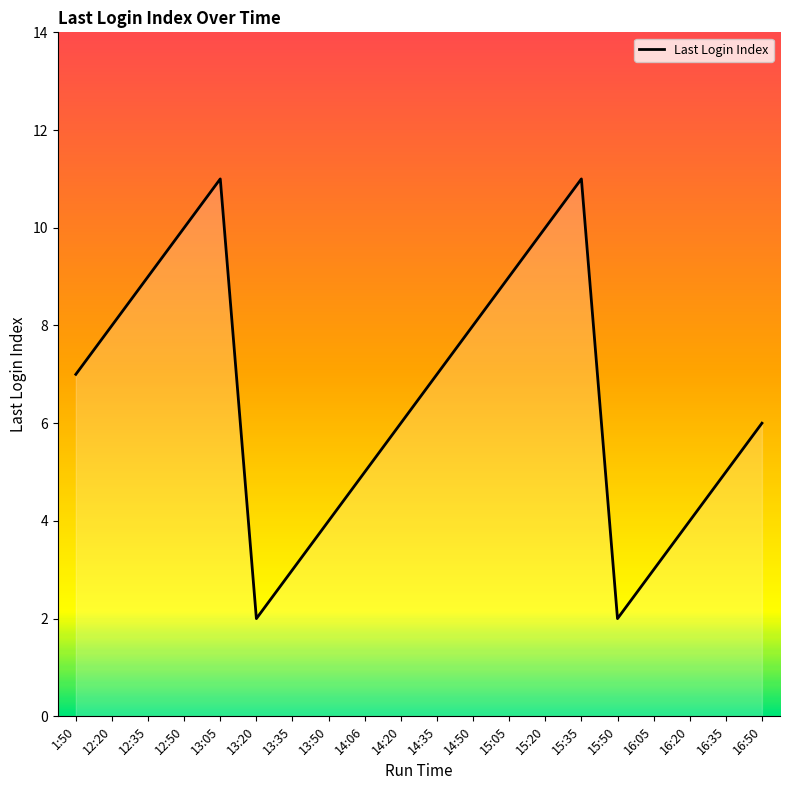

Read the value at 16:20.

4